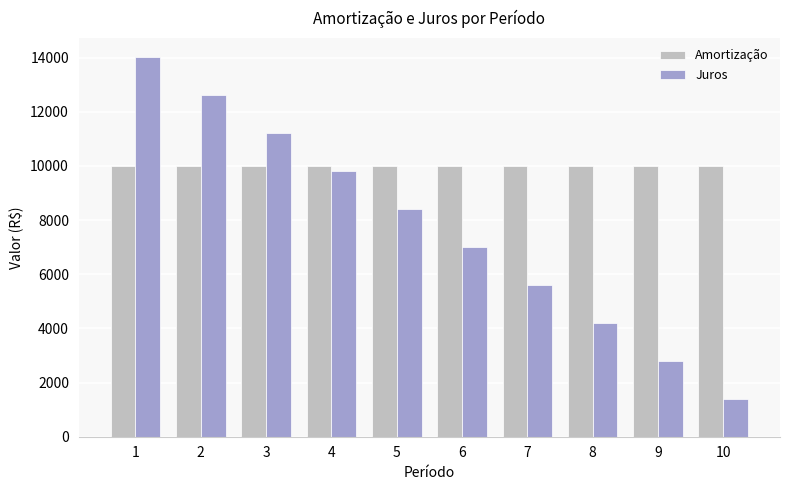

Which series has the largest total across all categories?

Amortização